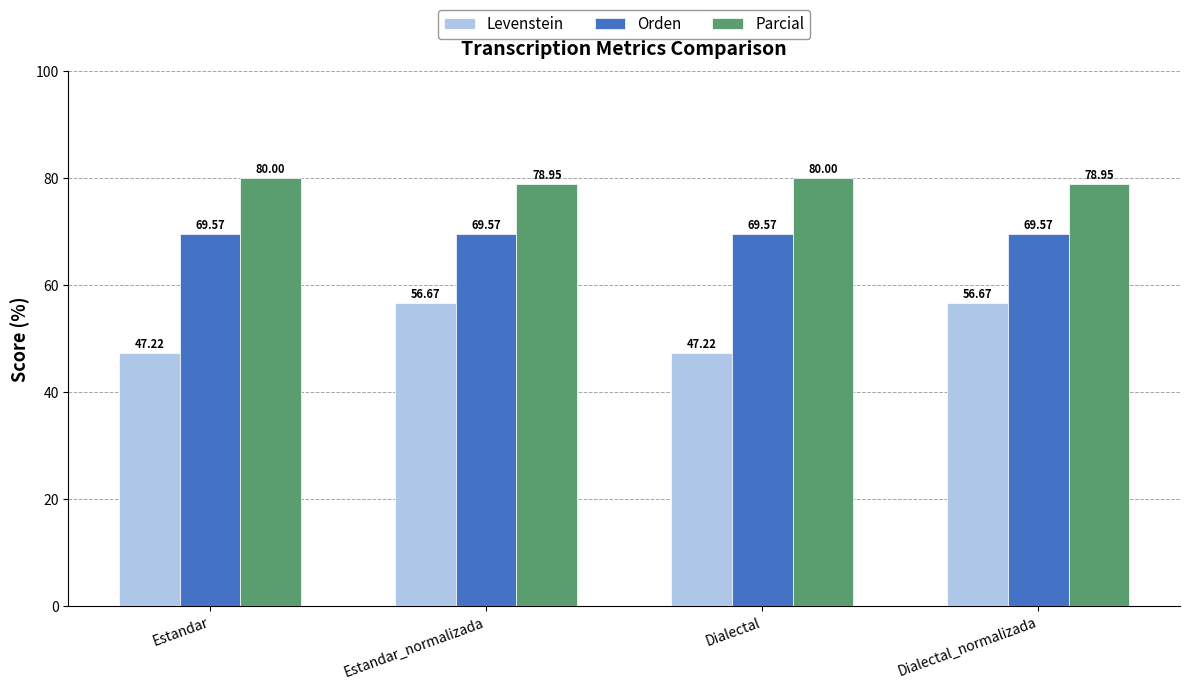

What is the label of the 2nd bar from the right?

Dialectal